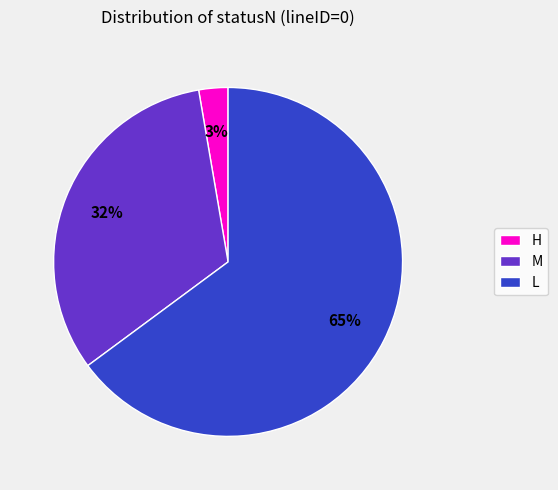

How many slices are in this pie chart?

3